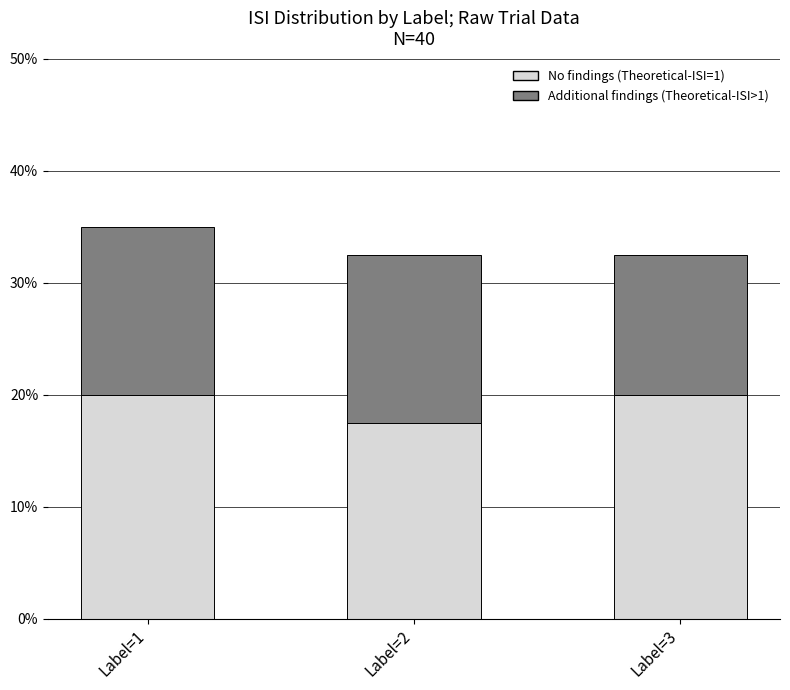

What is the minimum value for No findings (Theoretical-ISI=1)?

17.5